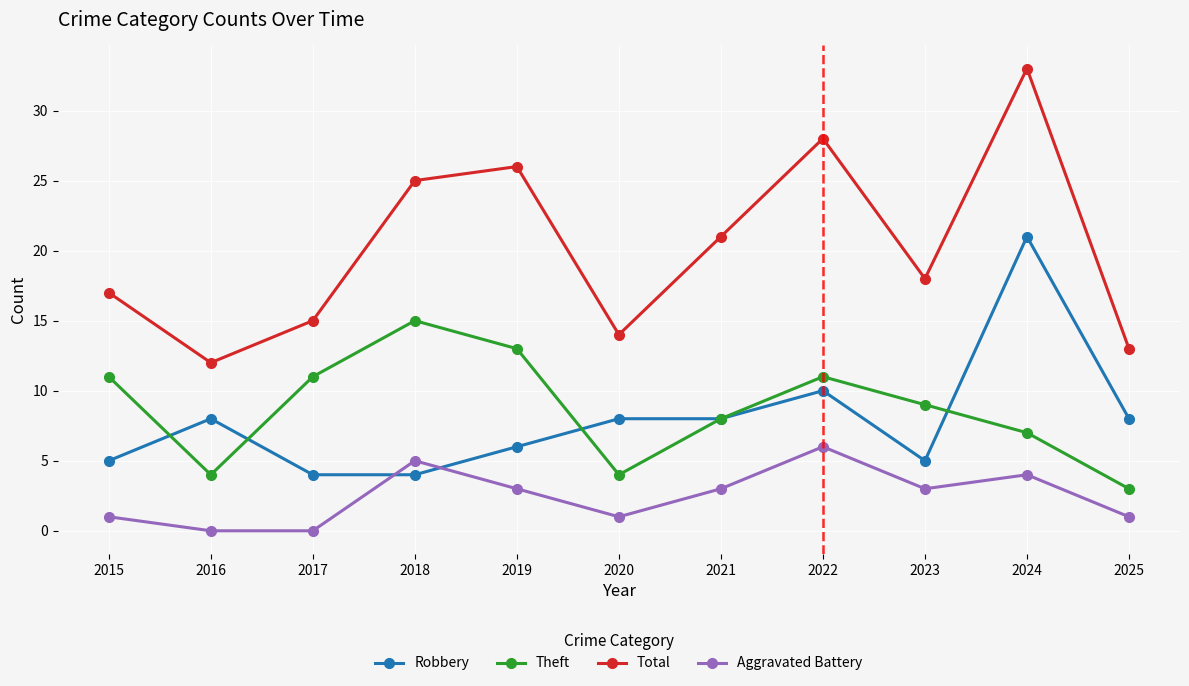

What is the difference between the highest and lowest values at 2022?

22